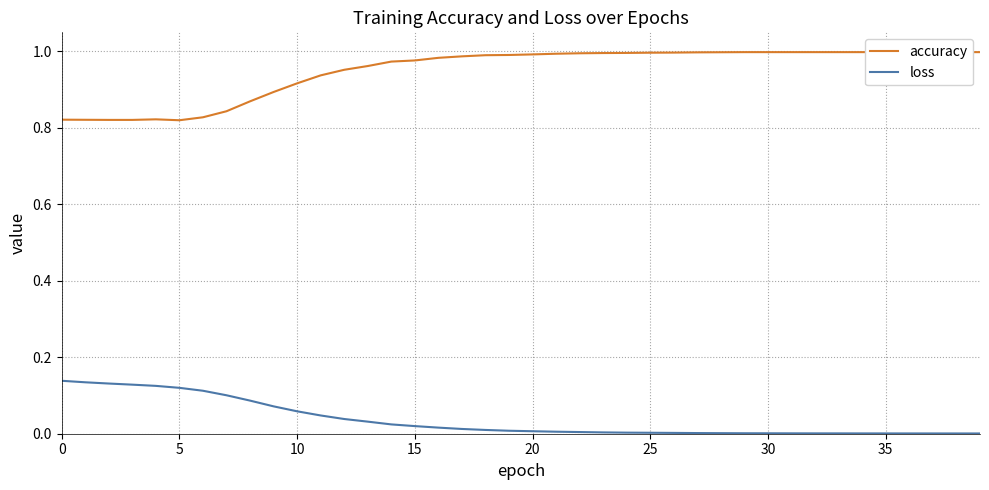

Reading left to right, what are all the values shown in this chart?

accuracy: 0.8	0.8	0.8	0.8	0.8	0.8	0.8	0.8	0.9	0.9	0.9	0.9	1.0	1.0	1.0	1.0	1.0	1.0	1.0	1.0	1.0	1.0	1.0	1.0	1.0	1.0	1.0	1.0	1.0	1.0	1.0	1.0	1.0	1.0	1.0	1.0	1.0	1.0	1.0	1.0
loss: 0.1	0.1	0.1	0.1	0.1	0.1	0.1	0.1	0.1	0.1	0.1	0.0	0.0	0.0	0.0	0.0	0.0	0.0	0.0	0.0	0.0	0.0	0.0	0.0	0.0	0.0	0.0	0.0	0.0	0.0	0.0	0.0	0.0	0.0	0.0	0.0	0.0	0.0	0.0	0.0